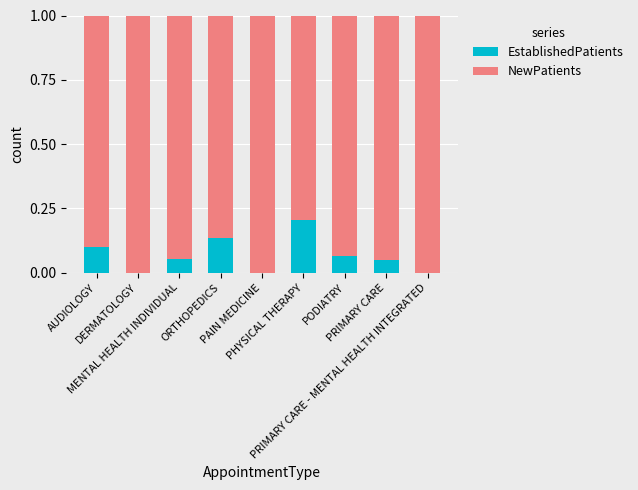

What is the sum of all EstablishedPatients values?

0.6